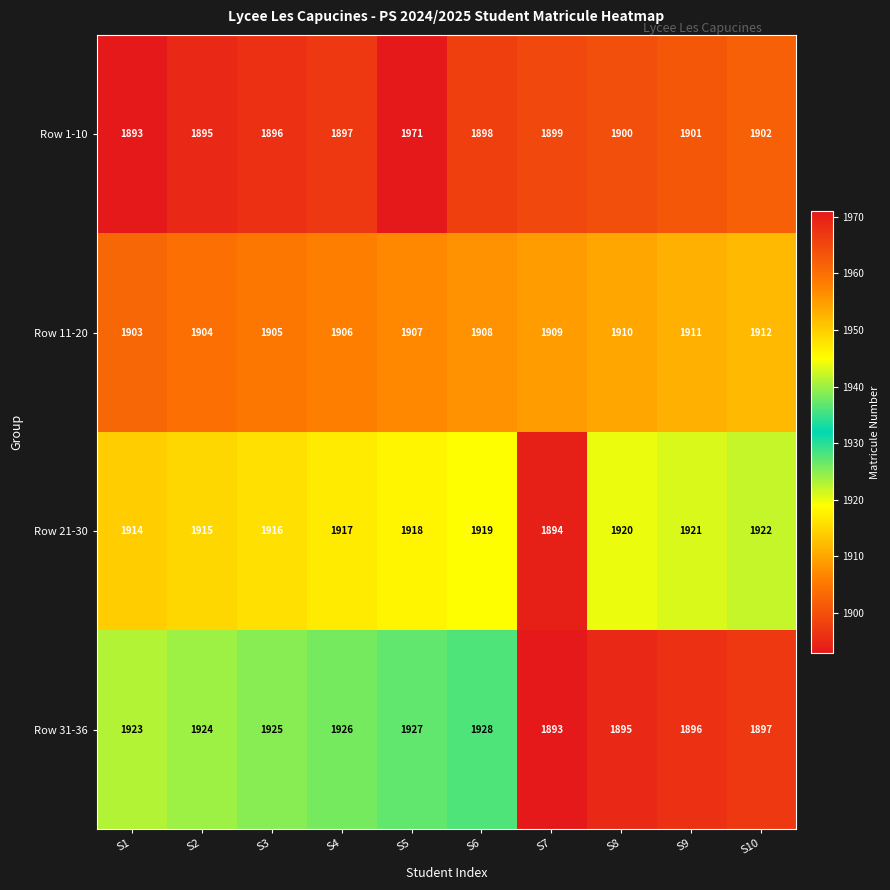

At which label is Row 1-10 closest to 1932?

S10